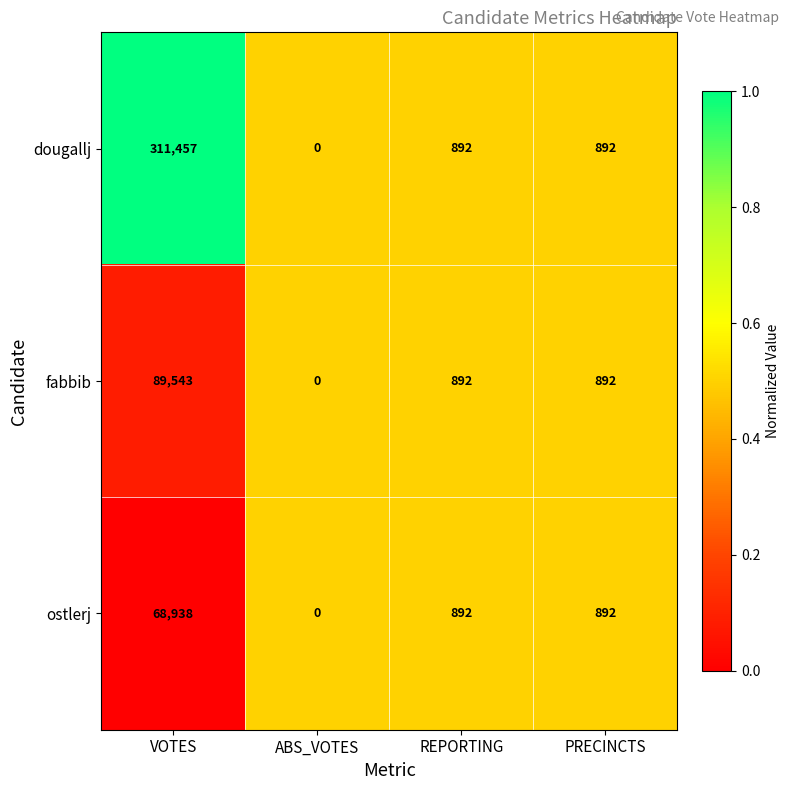

What is the total value across all series at REPORTING?

2676